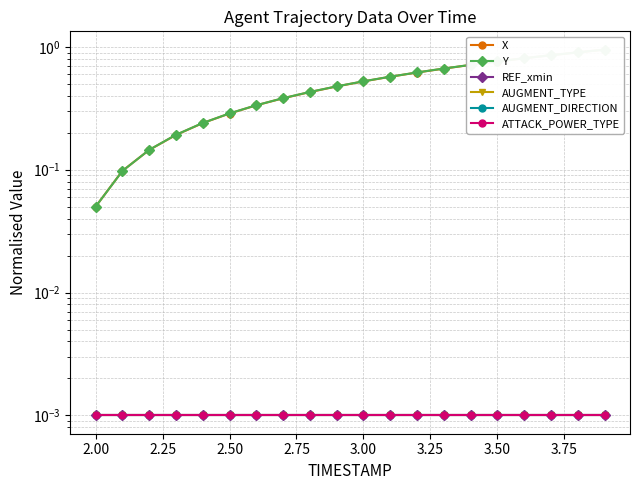

What is the highest value of the X series?

1.0